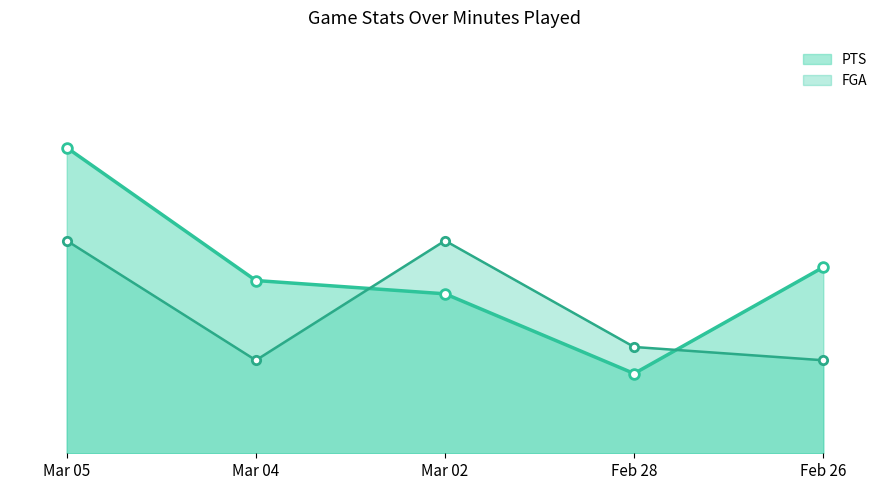

What is the total value across all series at Mar 02?

40